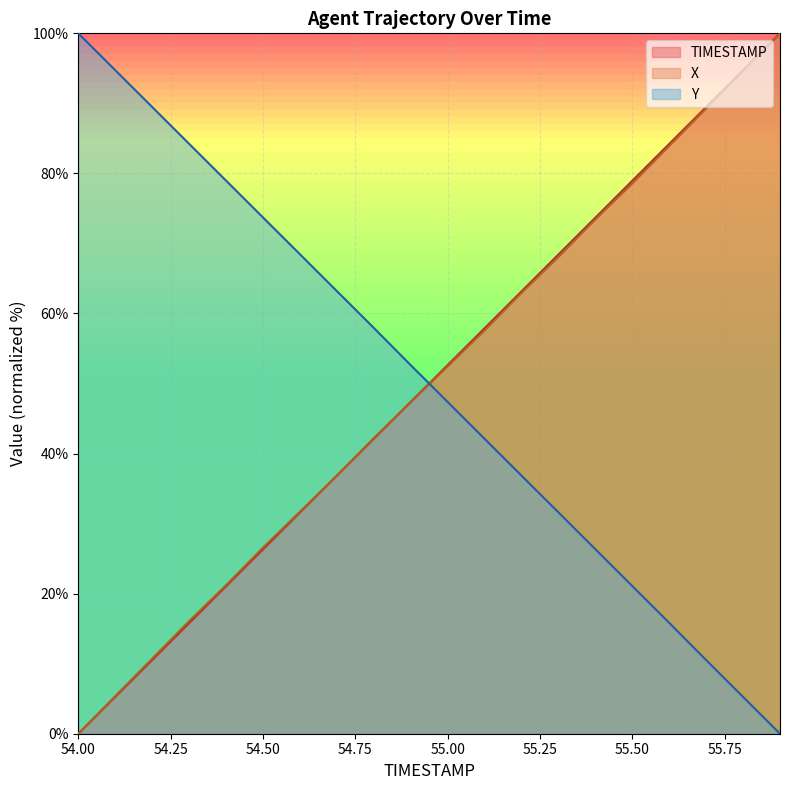

At which label does X reach its minimum?

54.00